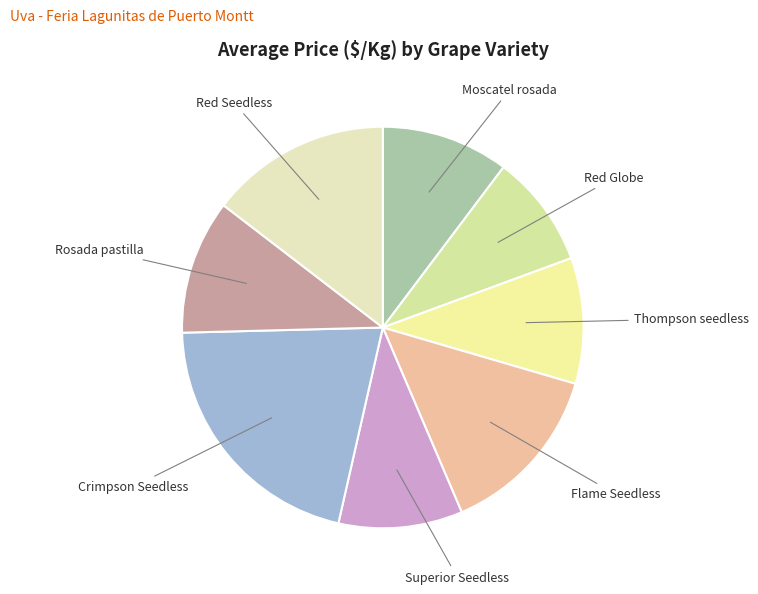

How many segments does this pie chart have?

8